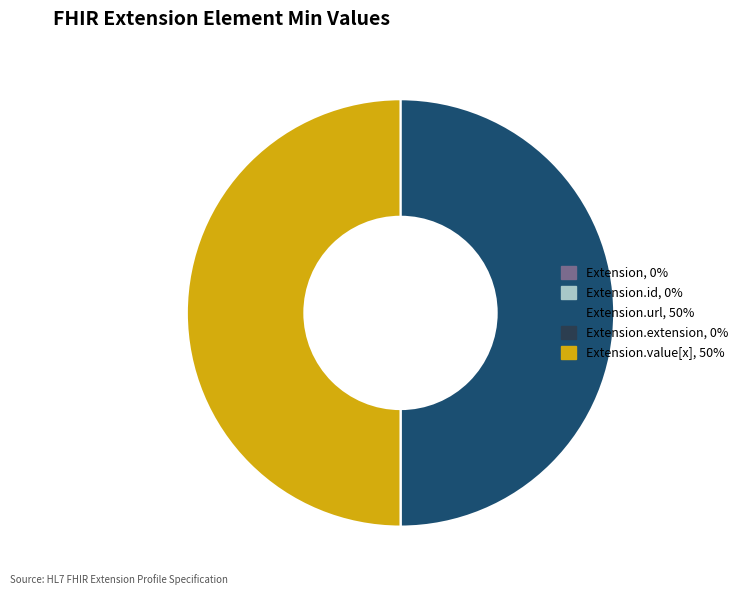

Which slice is the largest?

Extension.url